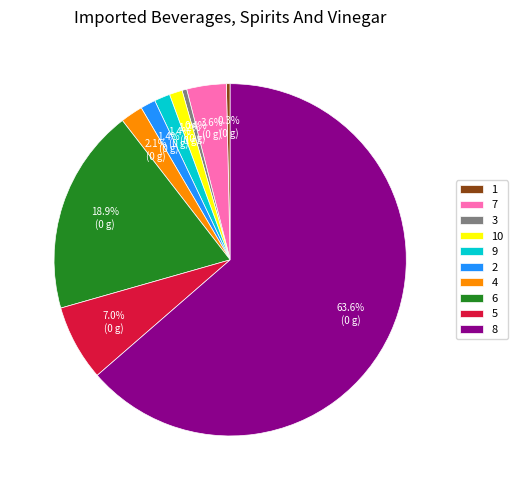

Between 4 and 2, which is larger?

4